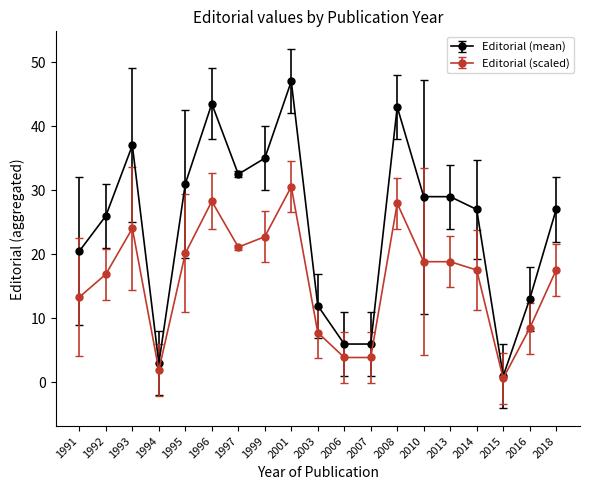

How many lines are shown in the chart?

2